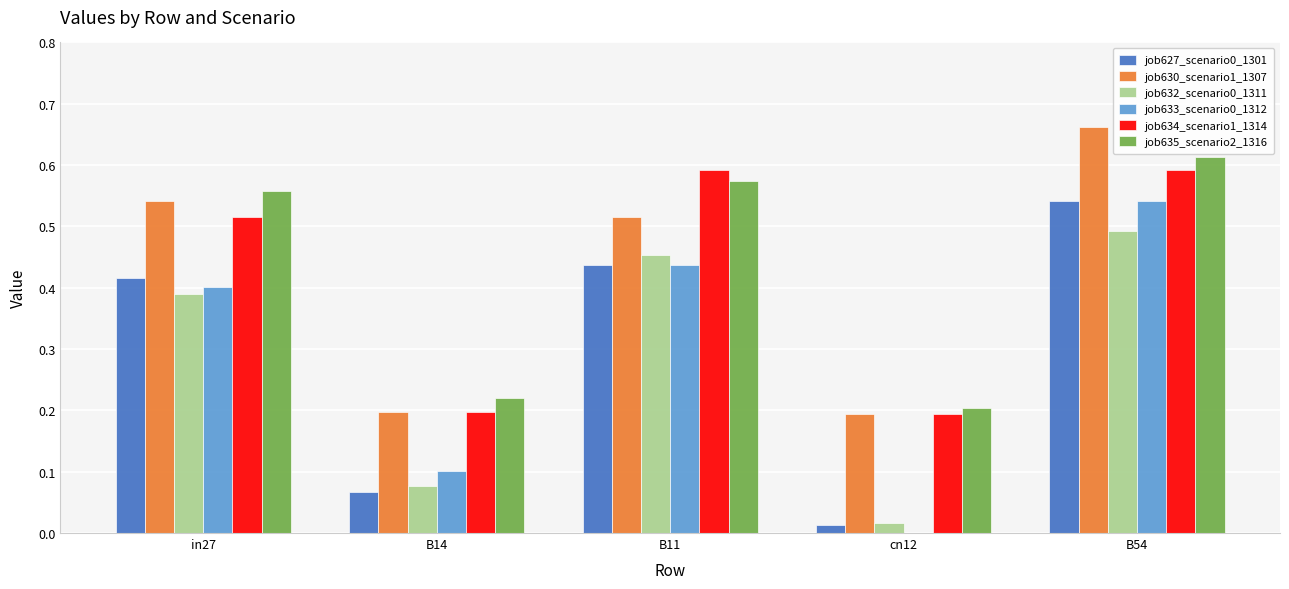

The job634_scenario1_1314 series shows 0.8 at in27. True or false?

False